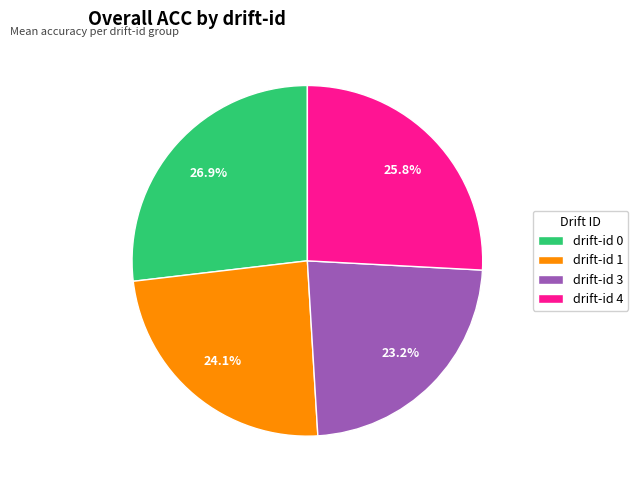

Which category has the smallest portion of the pie?

drift-id 3